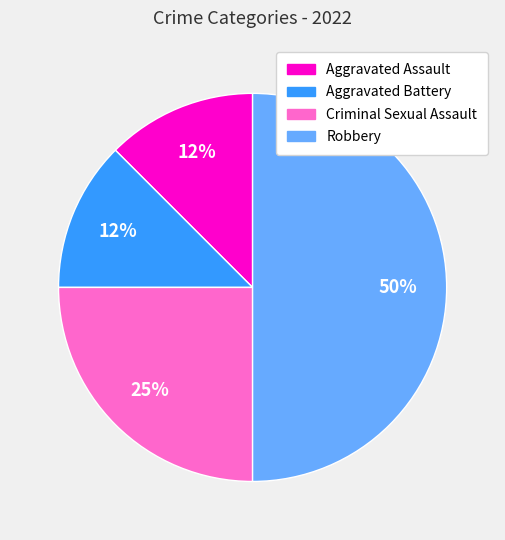

The Aggravated Assault slice represents 12% of the pie. True or false?

True